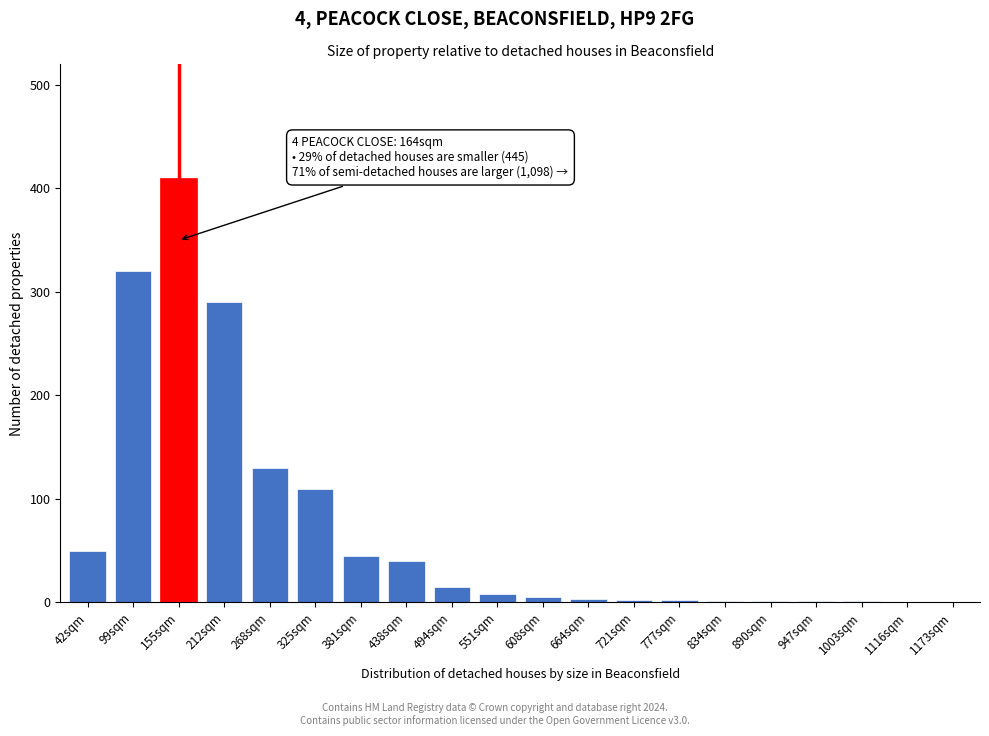

Where is the data nearest to the value 205?

268sqm